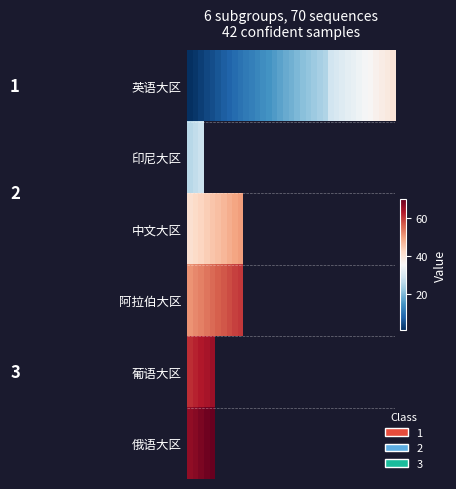

What is the lowest value of the 俄语大区 series?

66.0